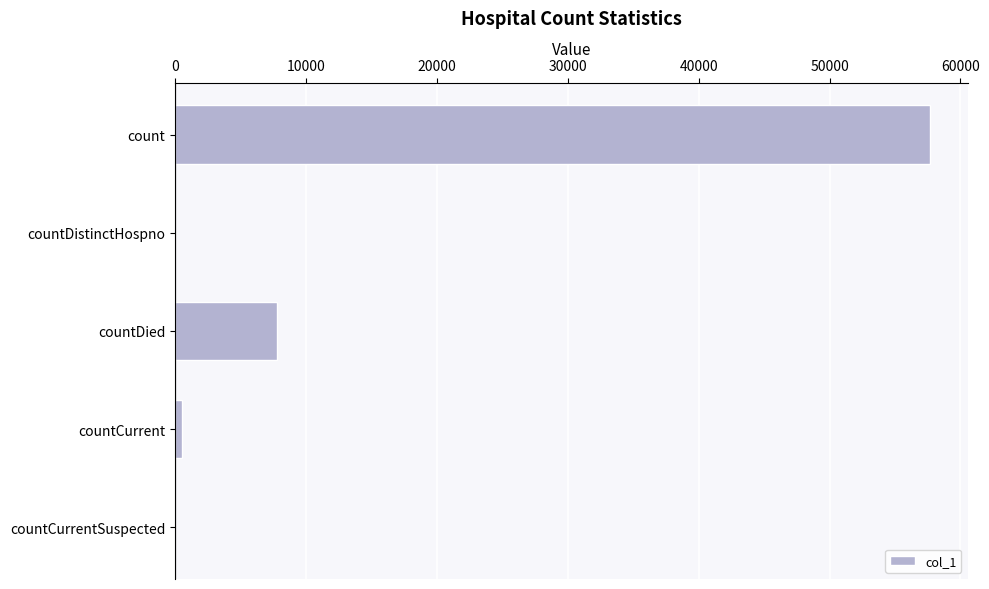

What is the average value?

13198